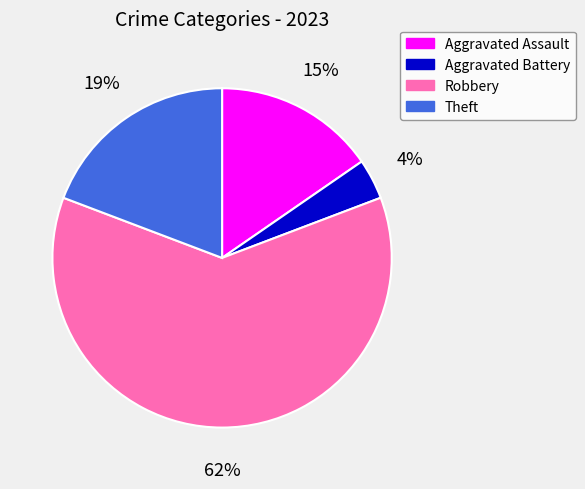

What is the largest slice in the pie chart?

Robbery